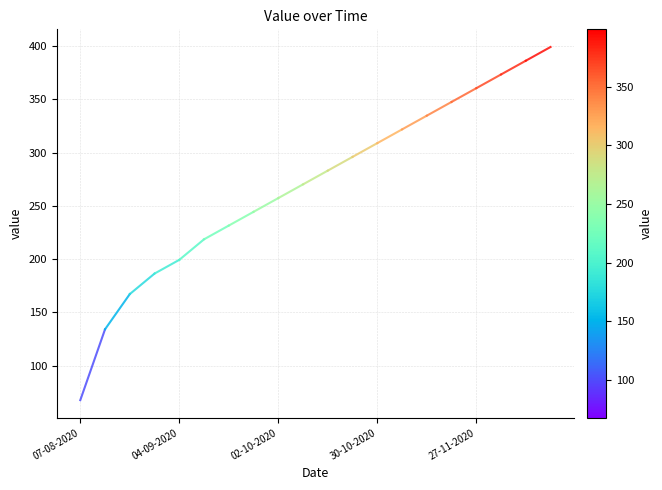

What is the value of the 2nd point from the left?

134.1